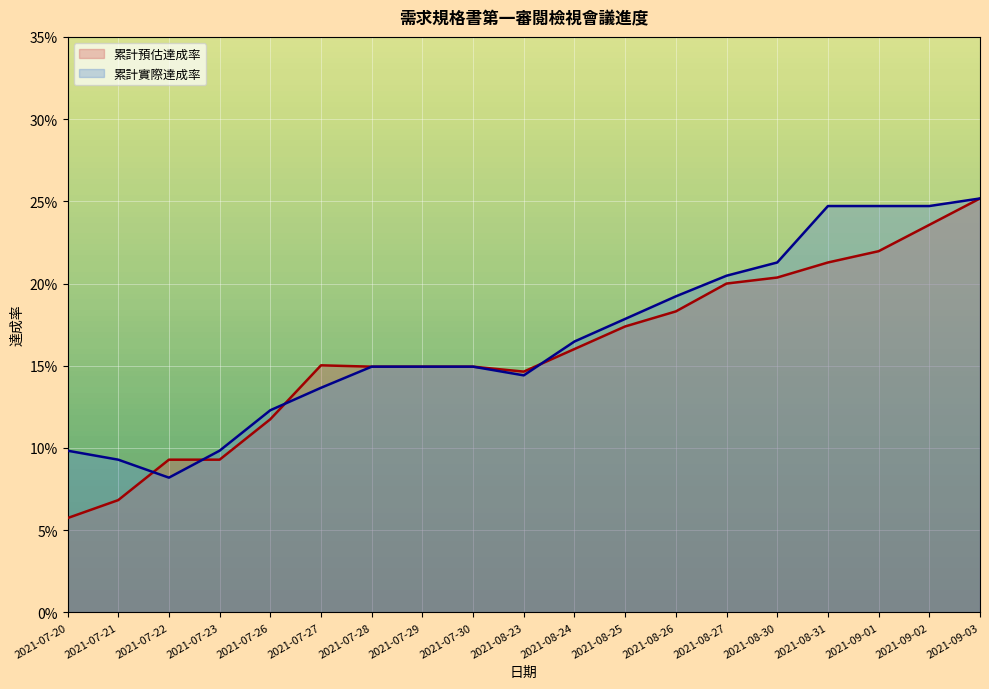

Rank the series by their average value, from highest to lowest.

累計實際達成率, 累計預估達成率